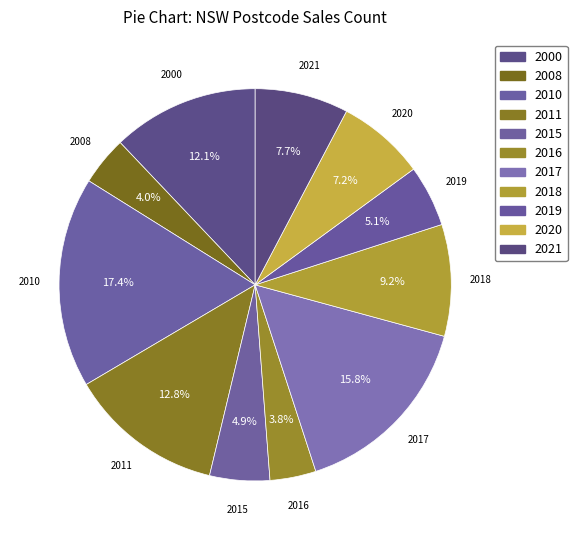

Which has a higher value, 2010 or 2021?

2010